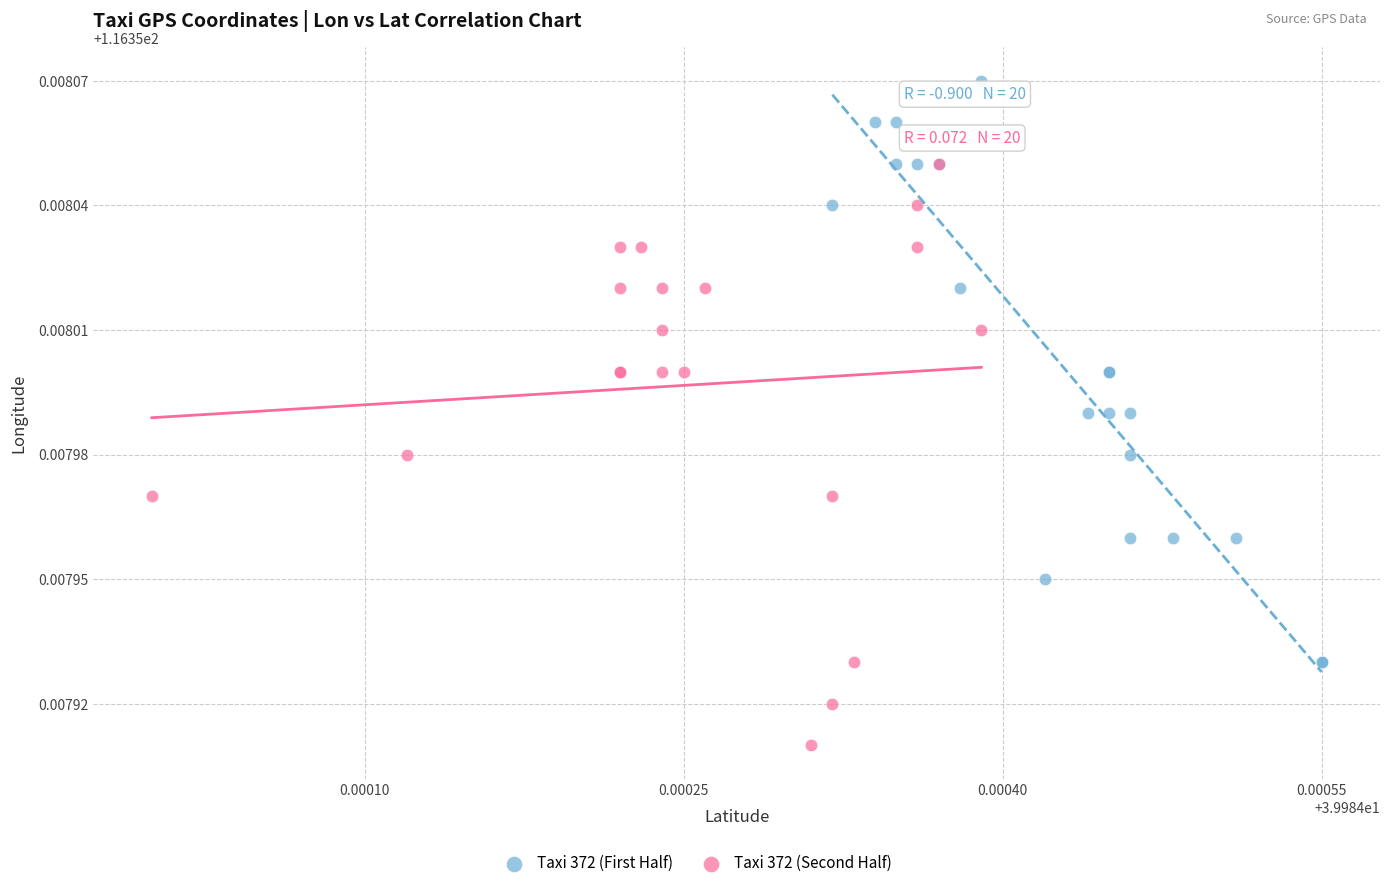

Which series reaches the minimum Y coordinate?

Taxi 372 (Second Half)